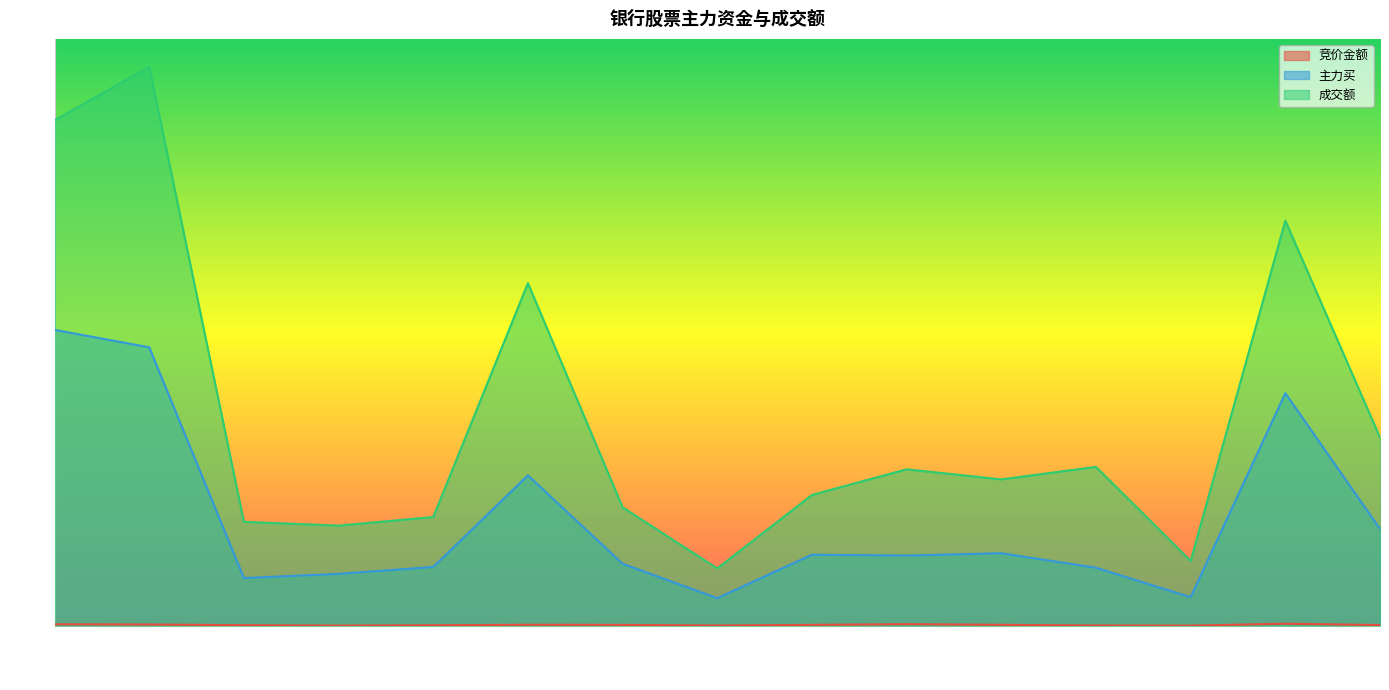

What is the average value of the 主力买 series?

0.2